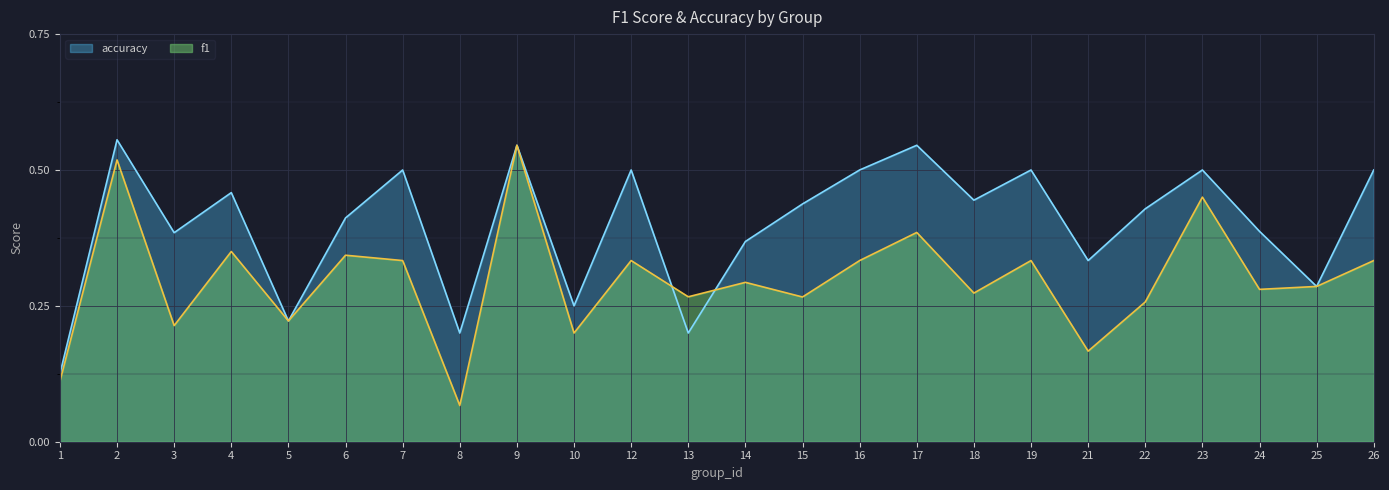

At which label is f1 closest to 0?

8